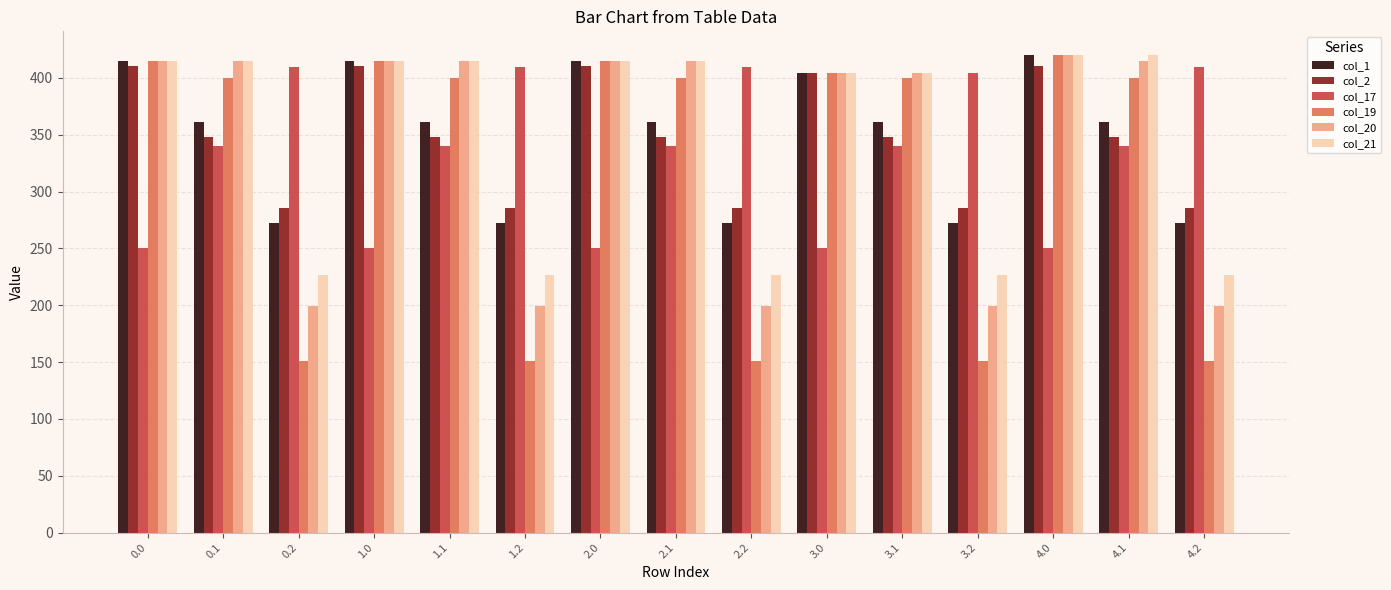

What position from the right is 3.1?

5